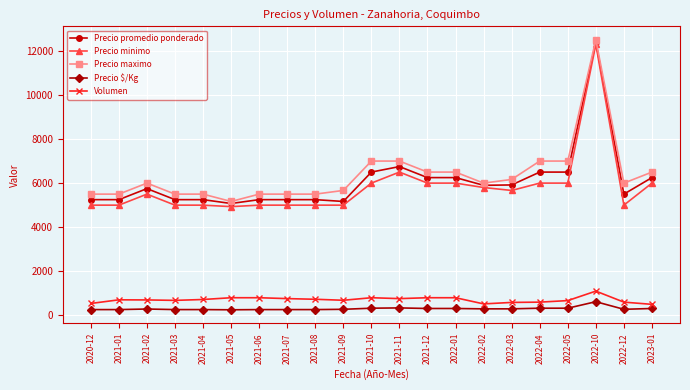

True or false: Precio minimo has more than 0 points higher than both neighbors.

True